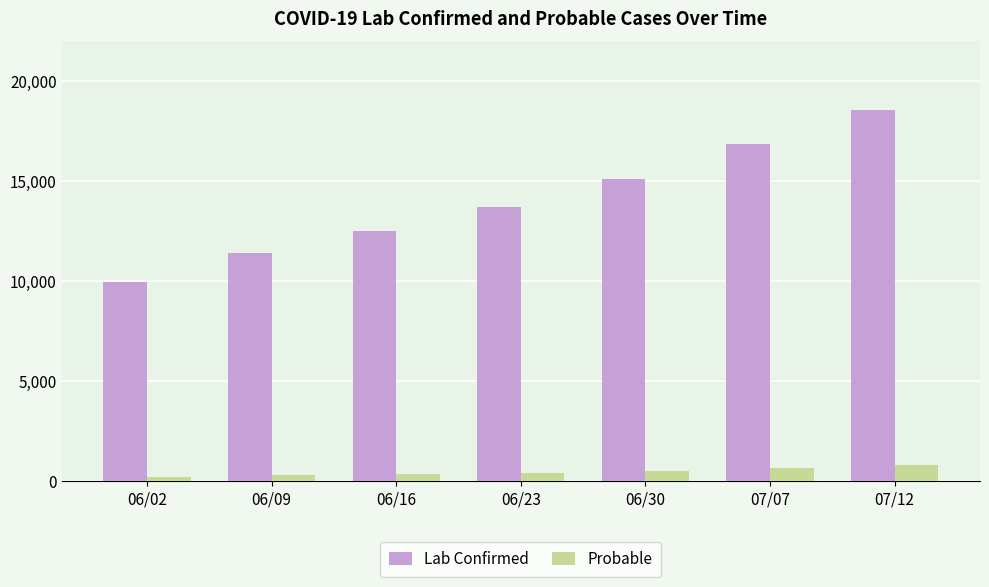

Which series changed the most between 06/02 and 06/30?

Lab Confirmed